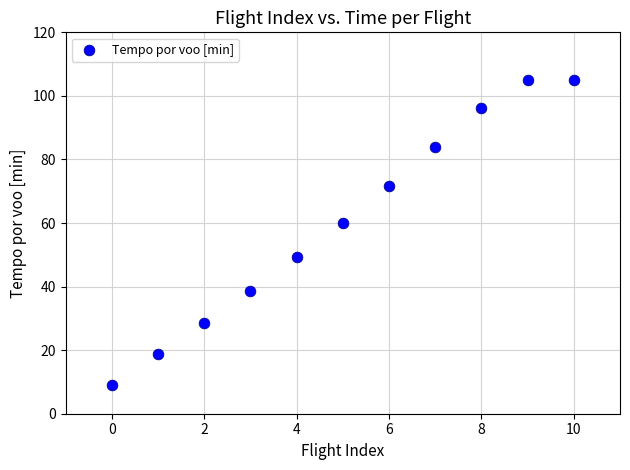

What is the average Y value?

60.6